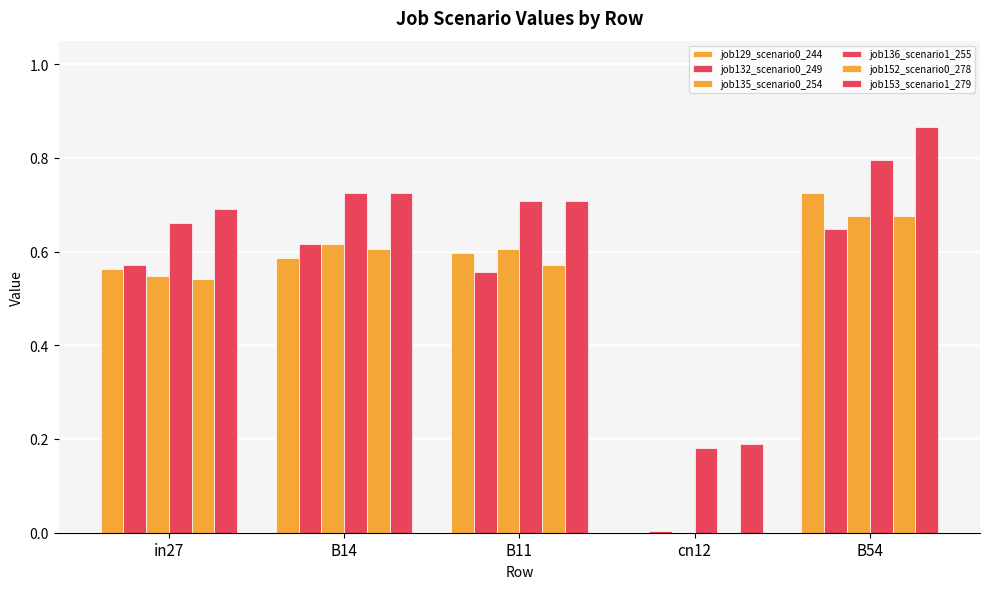

Reading right to left, what are all the values shown in this chart?

job129_scenario0_244: 0.7	0.0	0.6	0.6	0.6
job132_scenario0_249: 0.6	0.0	0.6	0.6	0.6
job135_scenario0_254: 0.7	0.0	0.6	0.6	0.5
job136_scenario1_255: 0.8	0.2	0.7	0.7	0.7
job152_scenario0_278: 0.7	0.0	0.6	0.6	0.5
job153_scenario1_279: 0.9	0.2	0.7	0.7	0.7